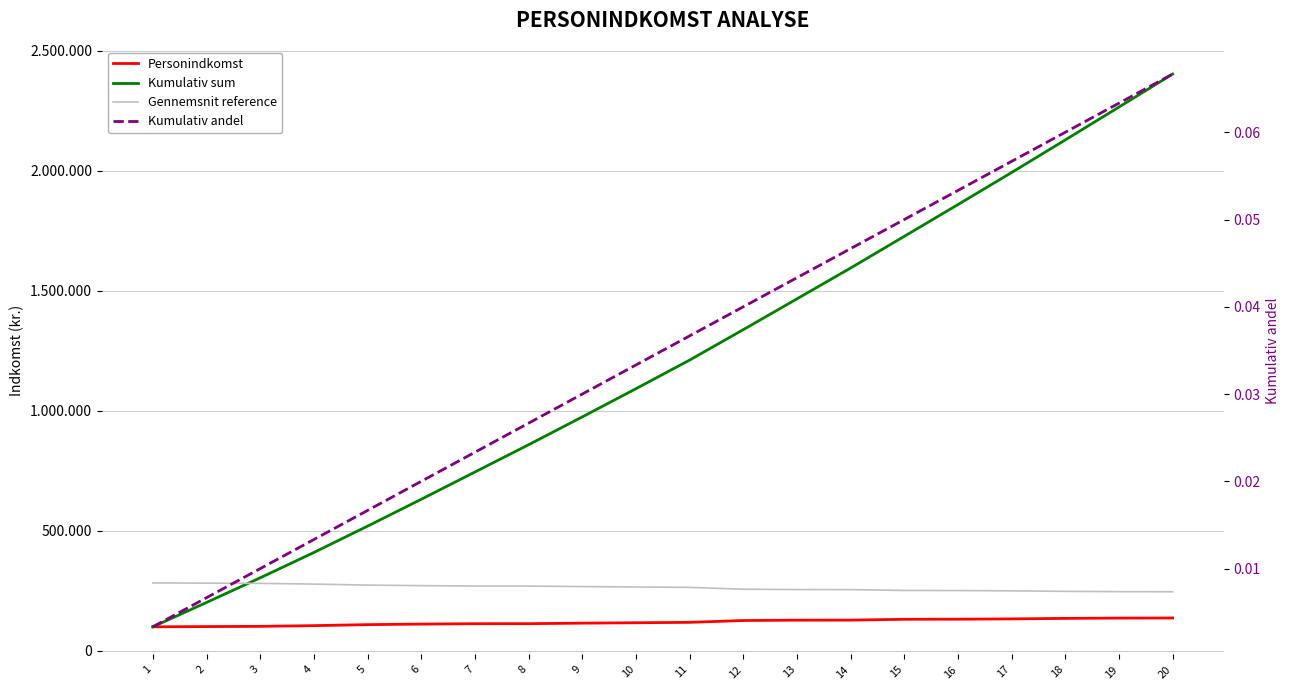

True or false: Kumulativ sum has more than 0 interior local peaks.

False